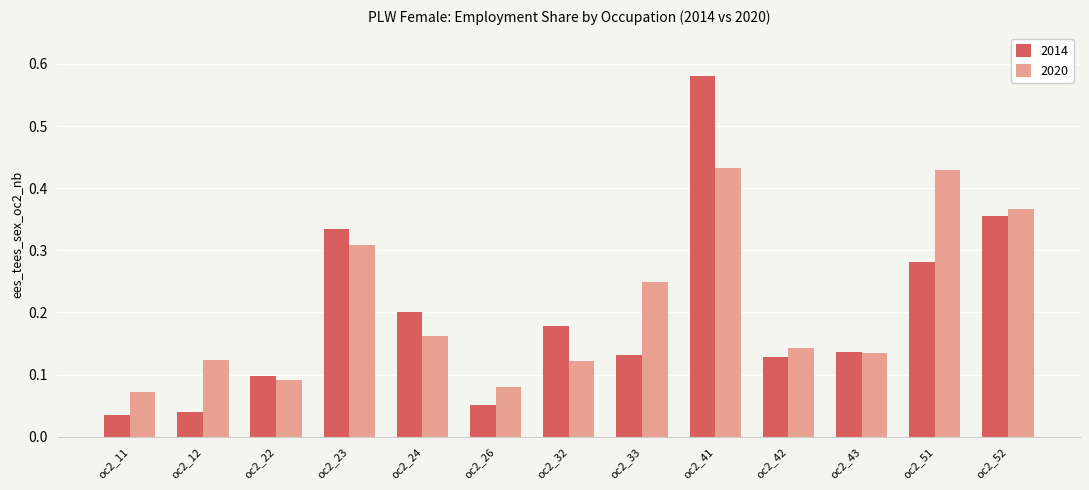

Which series has the largest total across all categories?

2020